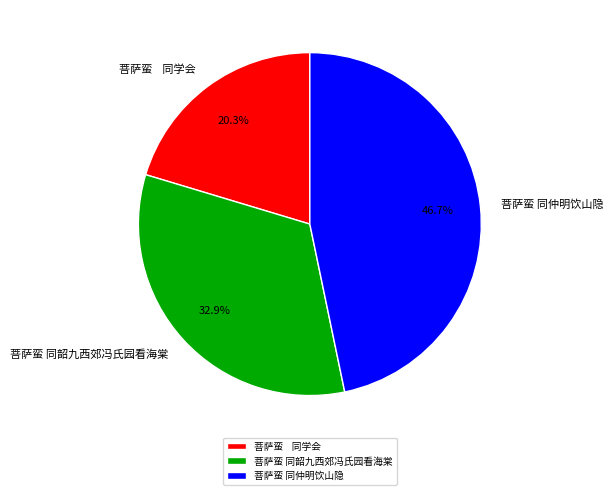

The 菩萨蛮 同韶九西郊冯氏园看海棠 slice represents 39% of the pie. True or false?

False